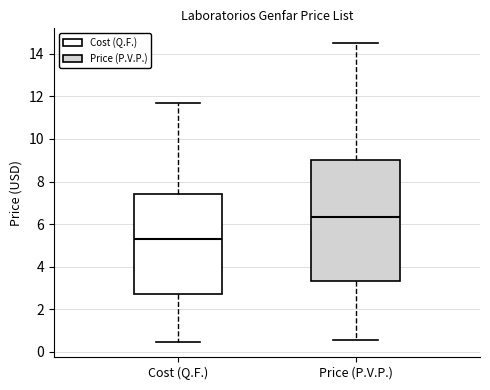

Reading left to right, read every box against the y-axis: the position of its median line, the range the box covers, and the ends of its whiskers. The values are not printed on the chart, so give them approximately, as read against the axis.

Cost (Q.F.): median 5.4, box 2.8 to 7.4, whiskers 0.4 to 11.6
Price (P.V.P.): median 6.4, box 3.4 to 9.0, whiskers 0.6 to 14.6